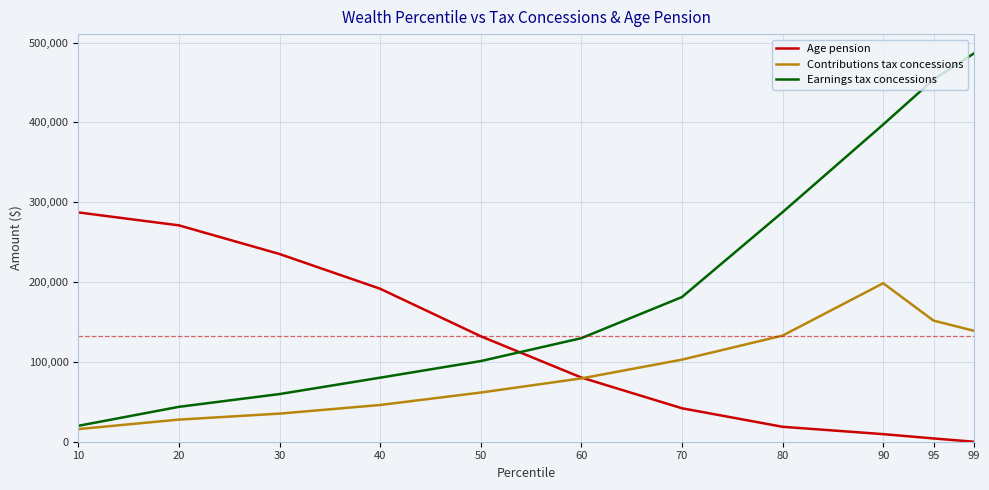

At which category does Contributions tax concessions reach its first local peak?

90